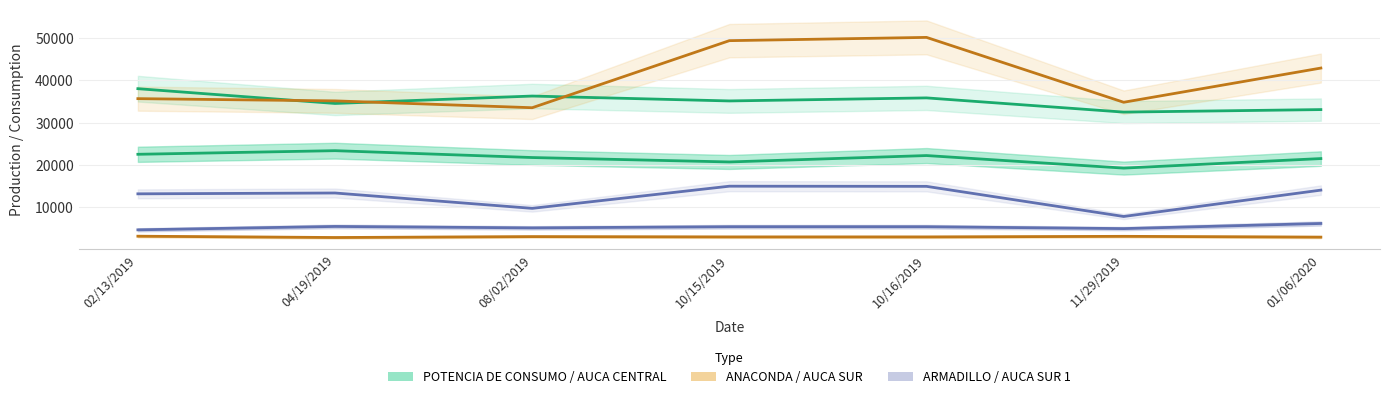

Count the number of categories in the chart.

7